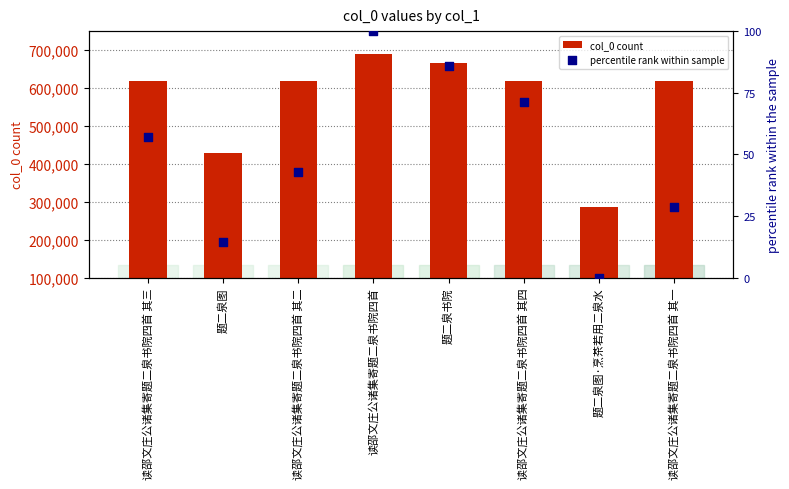

Which series has the largest total across all categories?

col_0 count